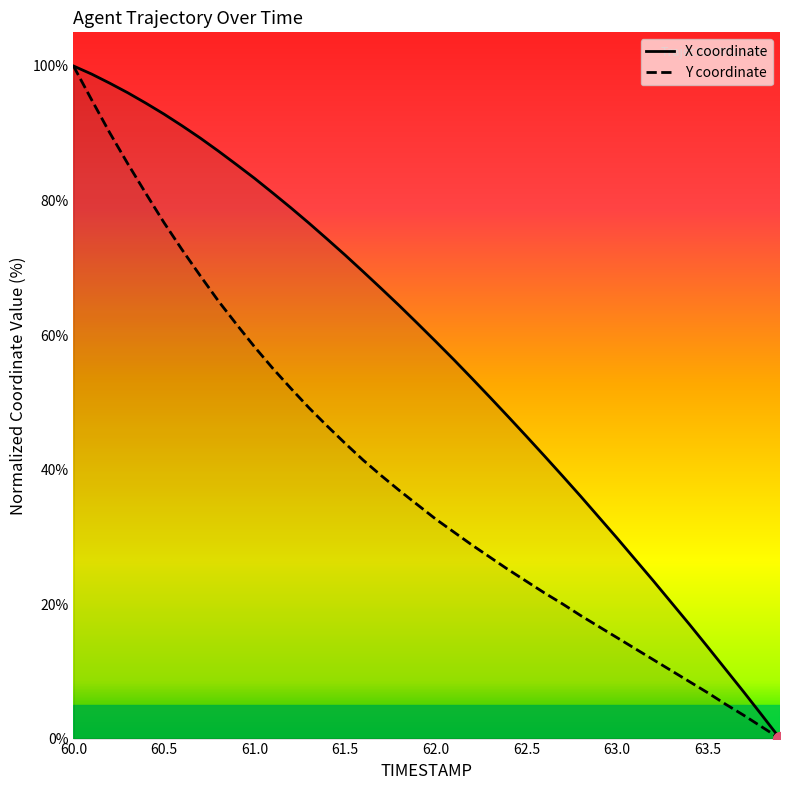

True or false: Y and X intersect in this chart.

False